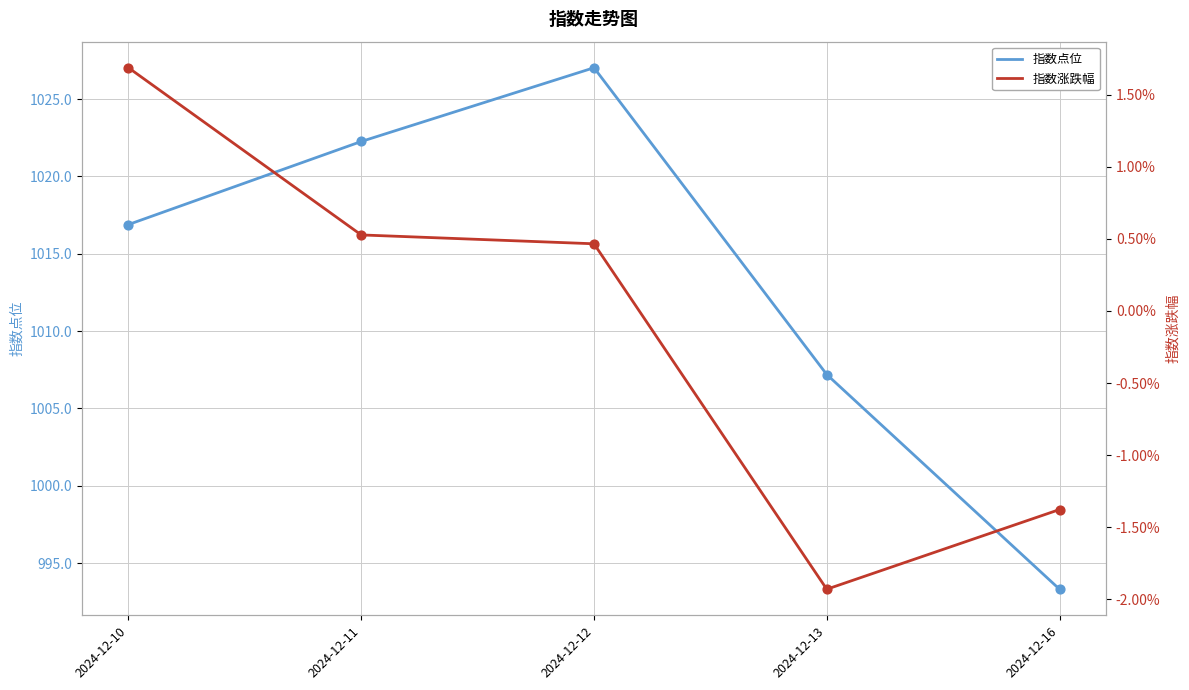

What is the total value across all series at 2024-12-12?

1027.0